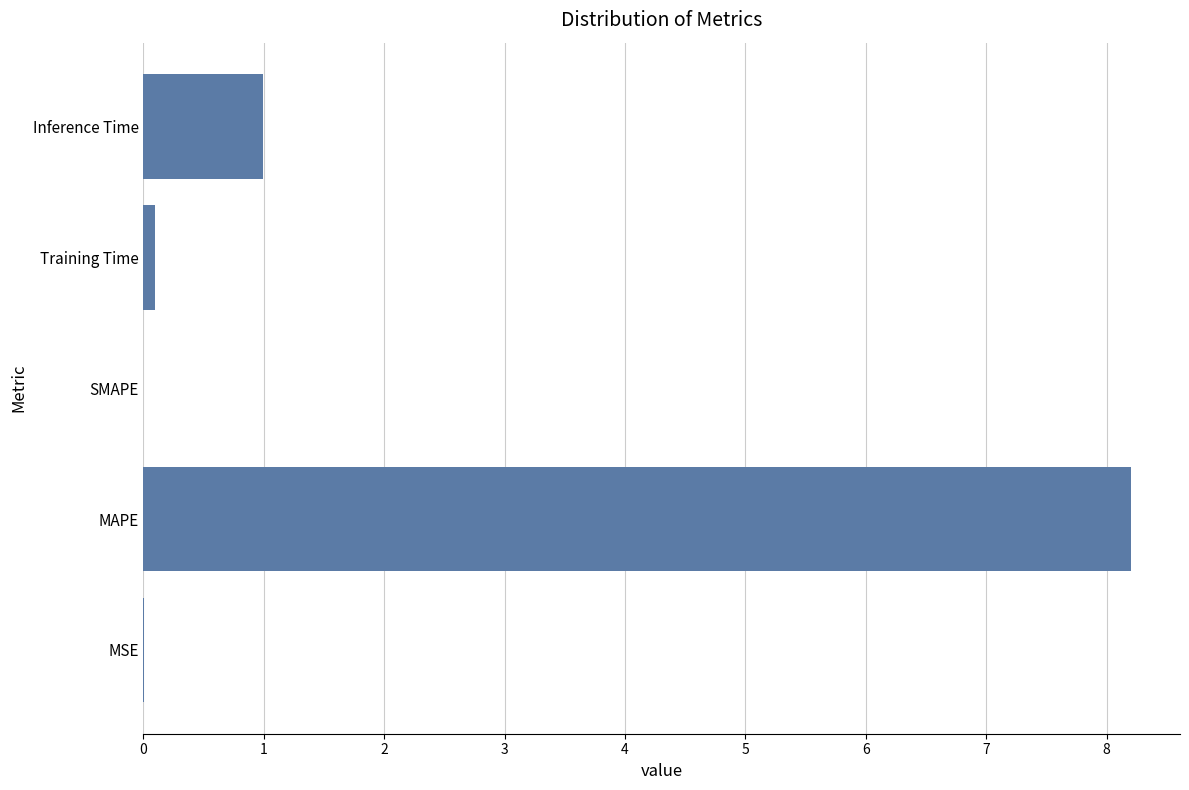

Does the chart contain stacked bars?

No